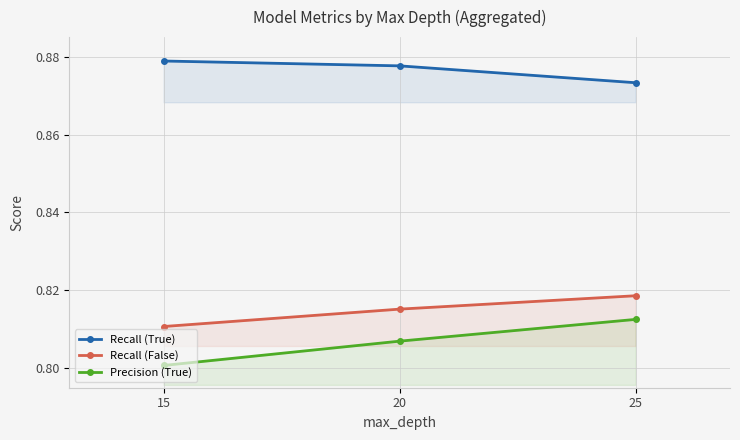

What is the average value of the Recall (True) series?

0.9